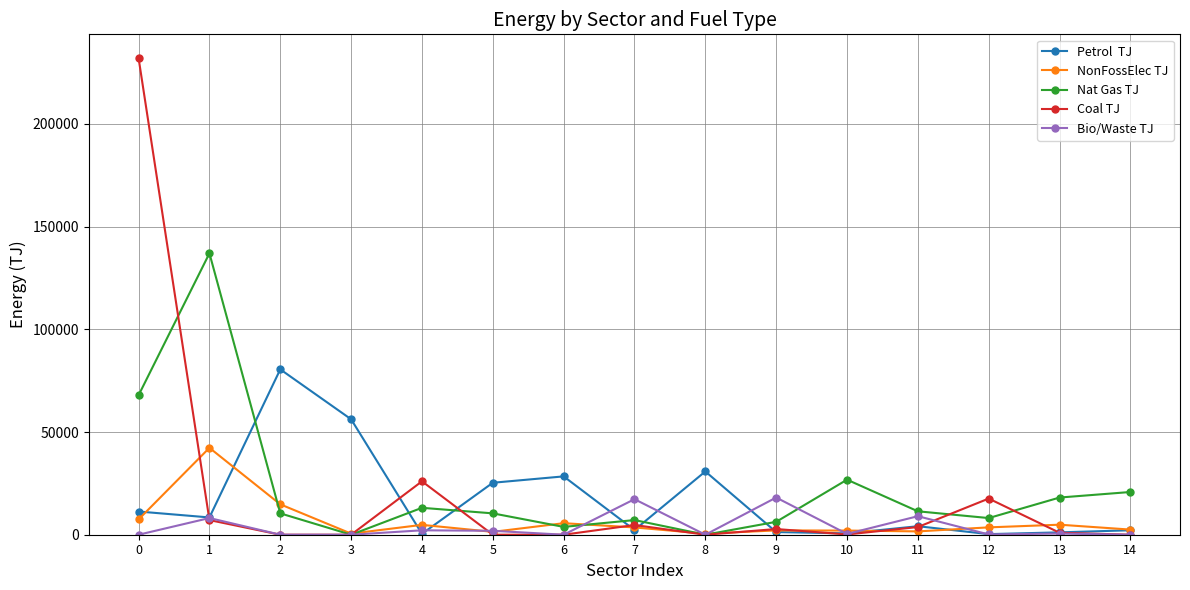

What is the total value across all series at 0?

318650.0